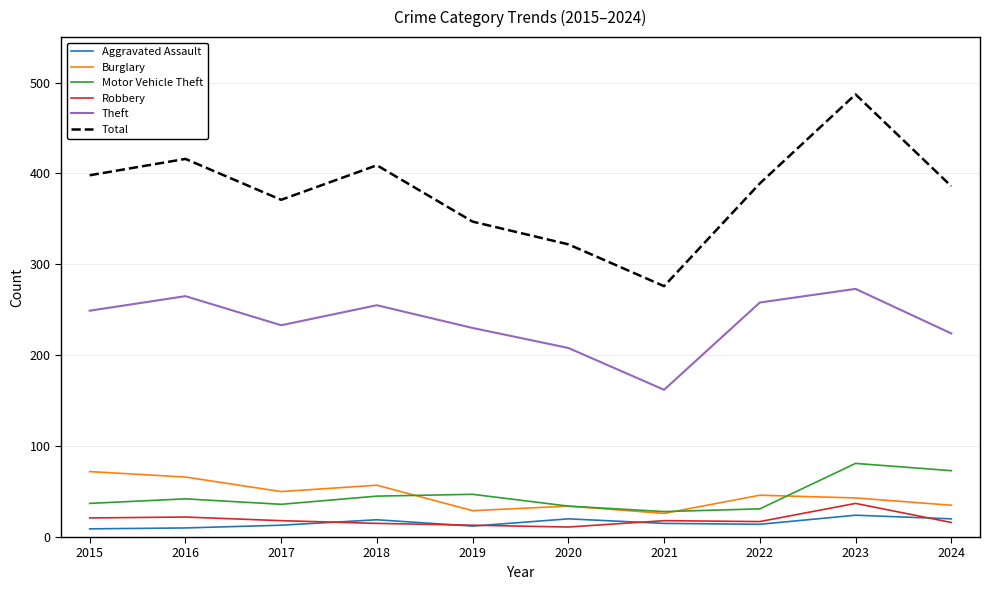

What is the greatest value displayed?

487